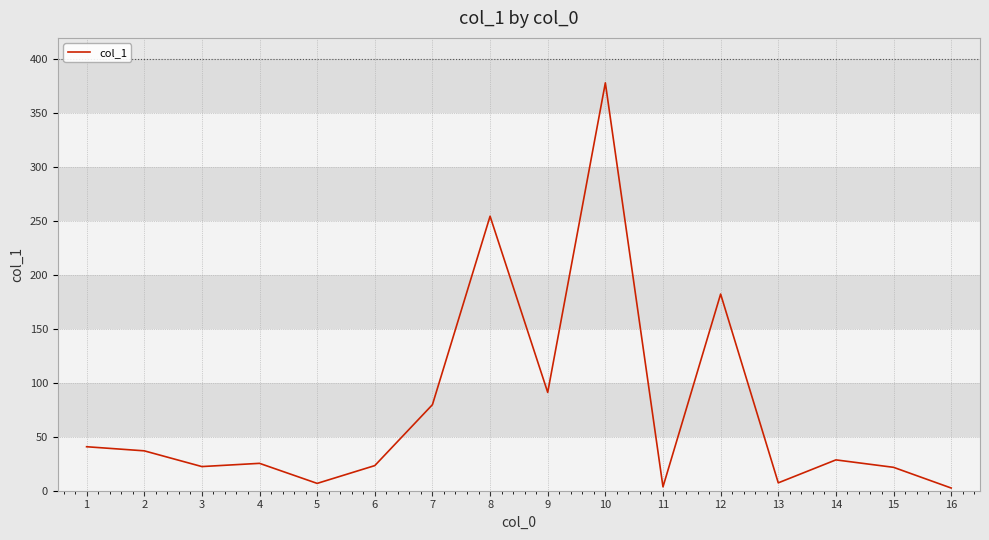

At which category does the chart reach its peak across all series?

10